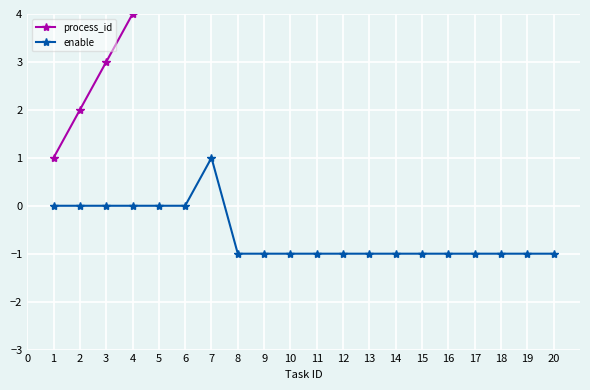

What is the value of the enable point at the 9th from the left?

-1